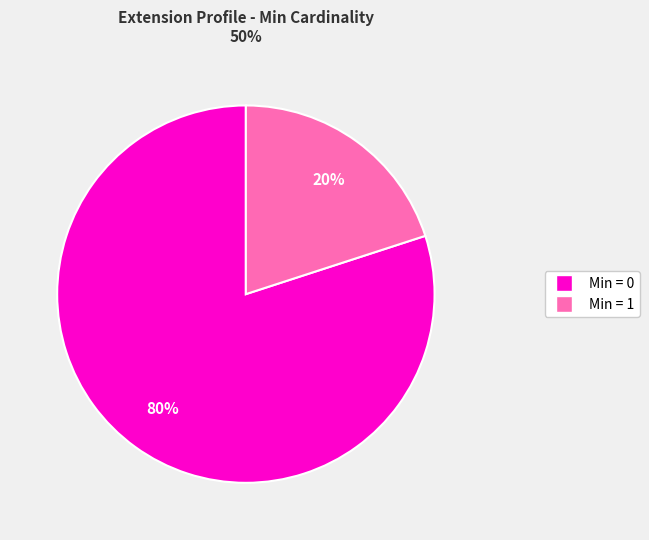

Is there a majority slice in this chart?

Yes